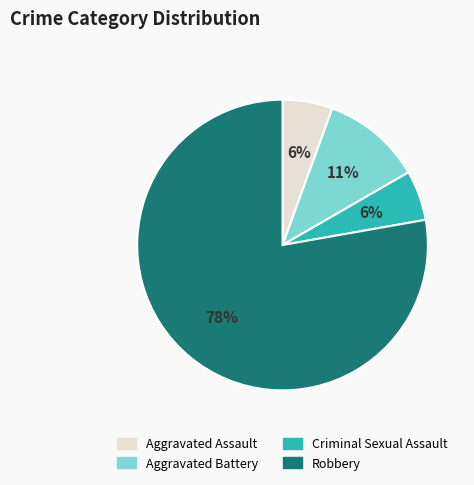

Count the number of slices in the pie.

4